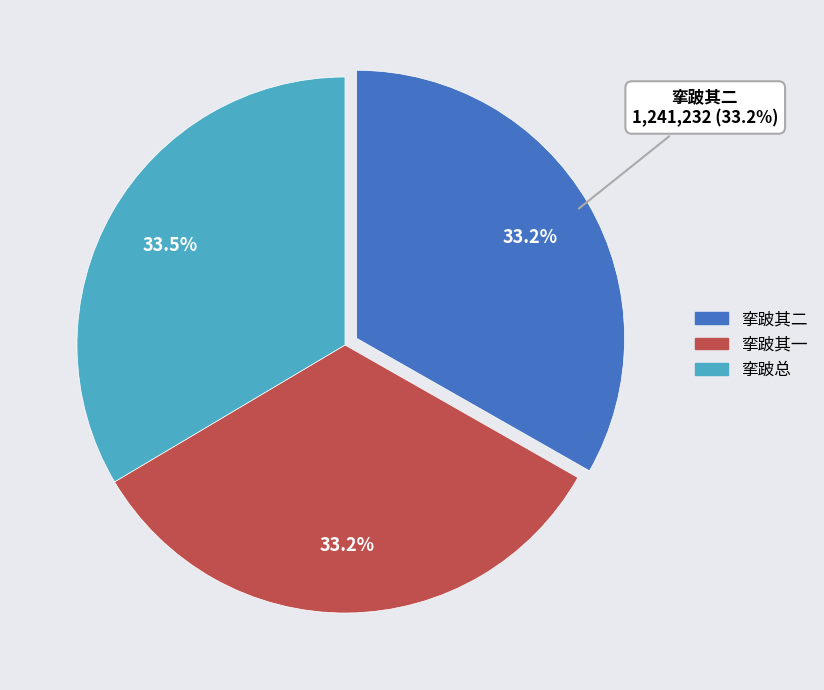

True or false: 挛跛中杂兴二首 其一 accounts for 33% of the total.

True